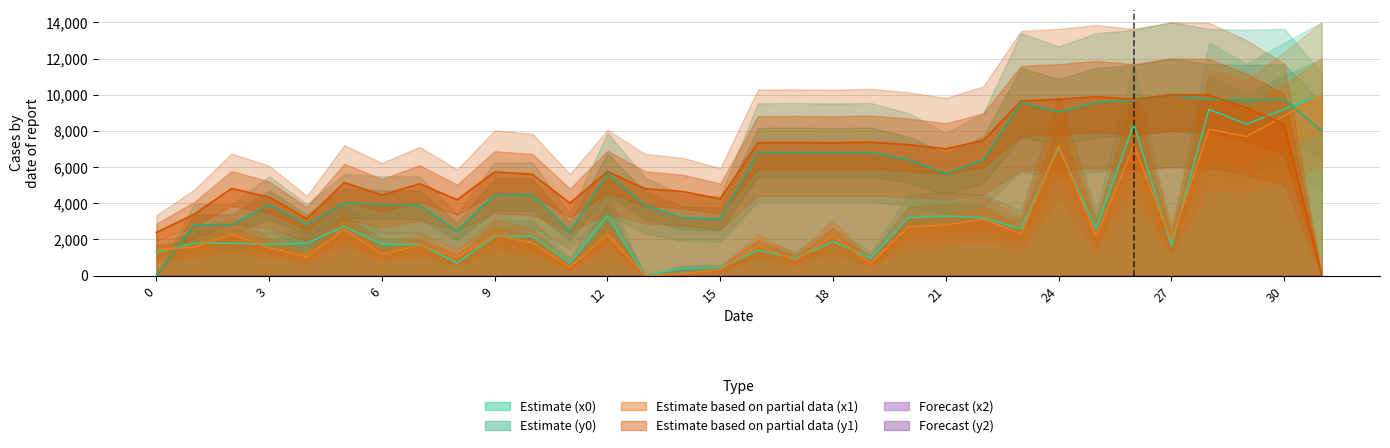

How many times do y1 and x1 cross each other?

1